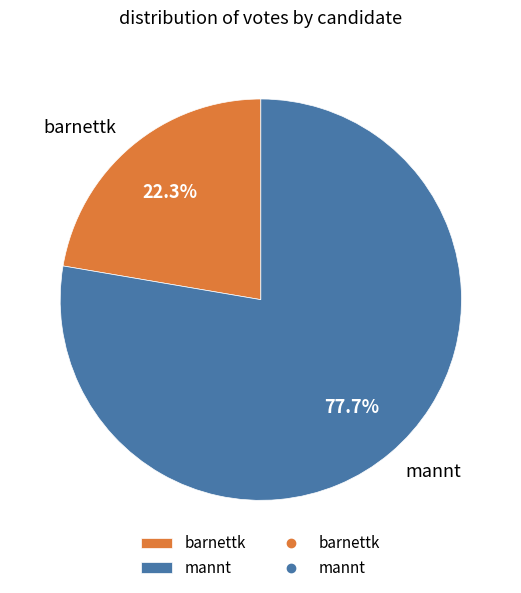

How many slices are in this pie chart?

2